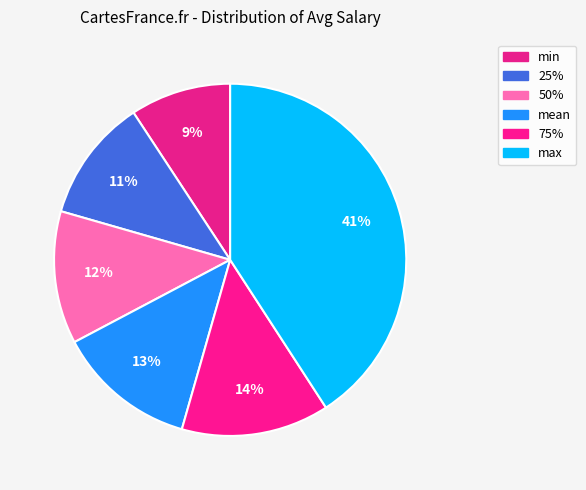

What is the total percentage of min and max?

50.1%